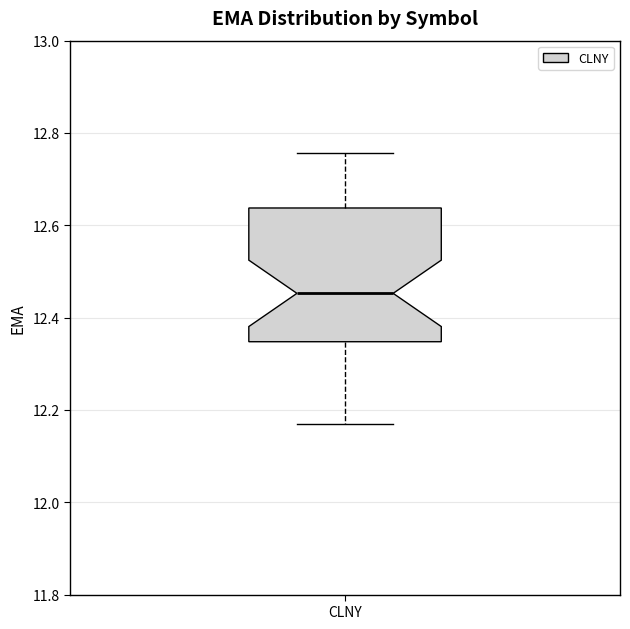

Transcribe this box plot: give where the median line is, the range the box spans, and where the two whiskers end, as read against the y-axis. The values are not printed on the chart, so give them approximately, as read against the axis.

median 12.46, box 12.34 to 12.64, whiskers 12.16 to 12.76